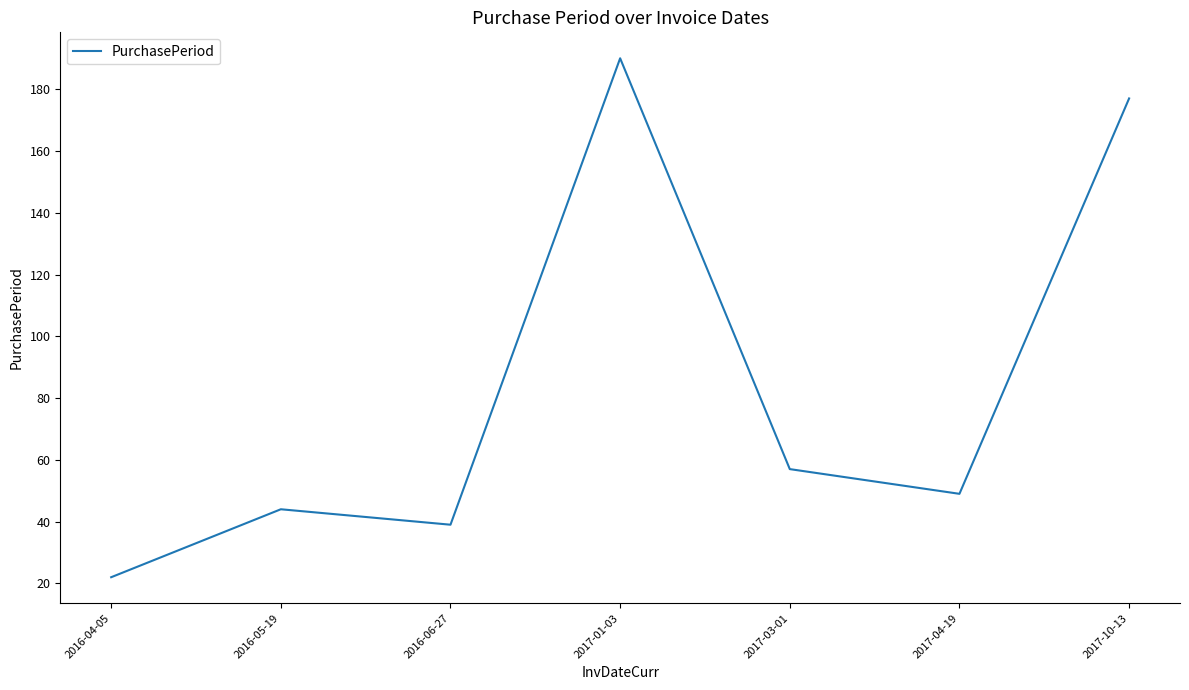

At which category does the data reach its first local valley?

2016-06-27